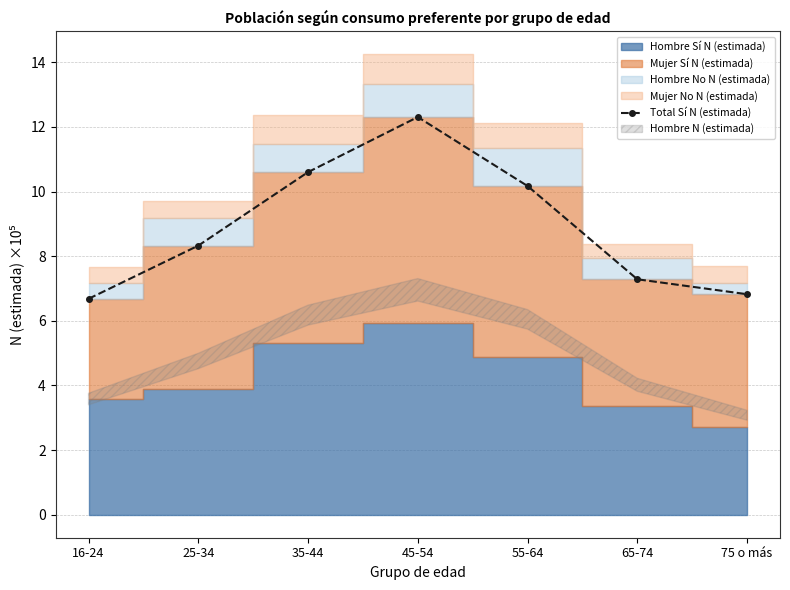

Where is the first local maximum?

45-54